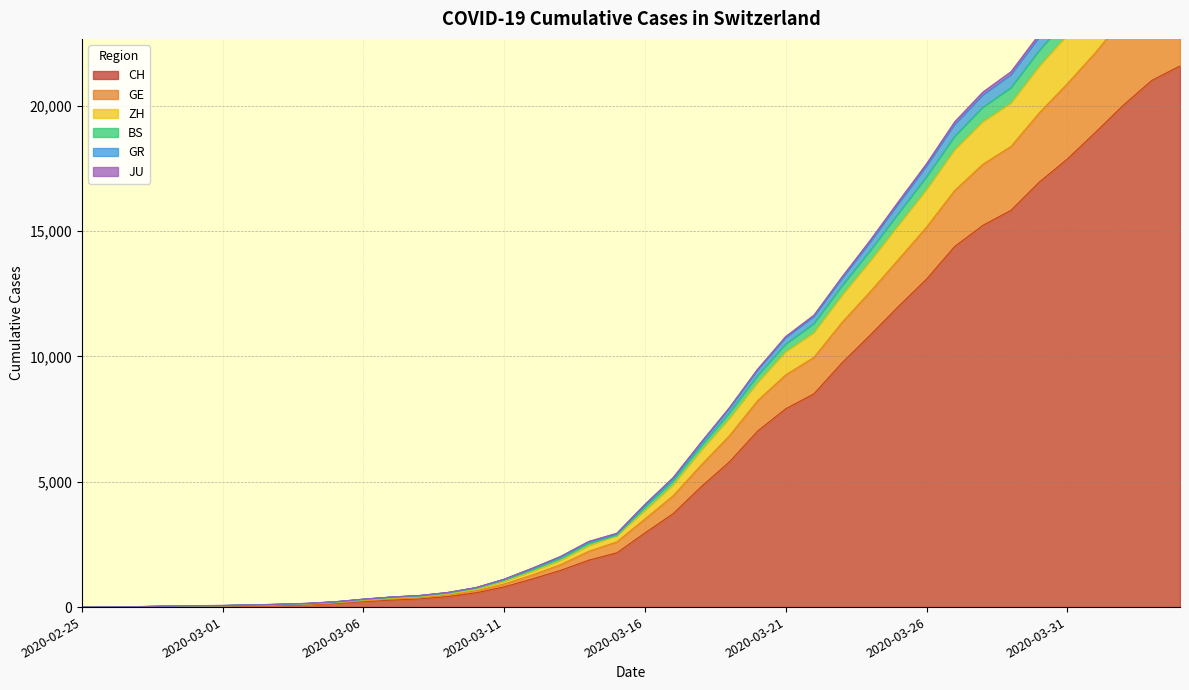

What is the label of the 12th point from the left?

2020-03-07